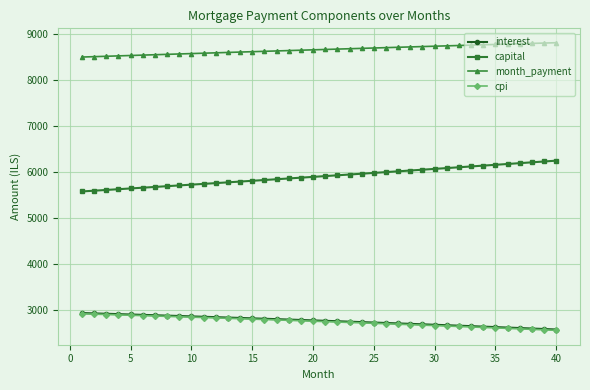

True or false: cpi and month_payment intersect in this chart.

False